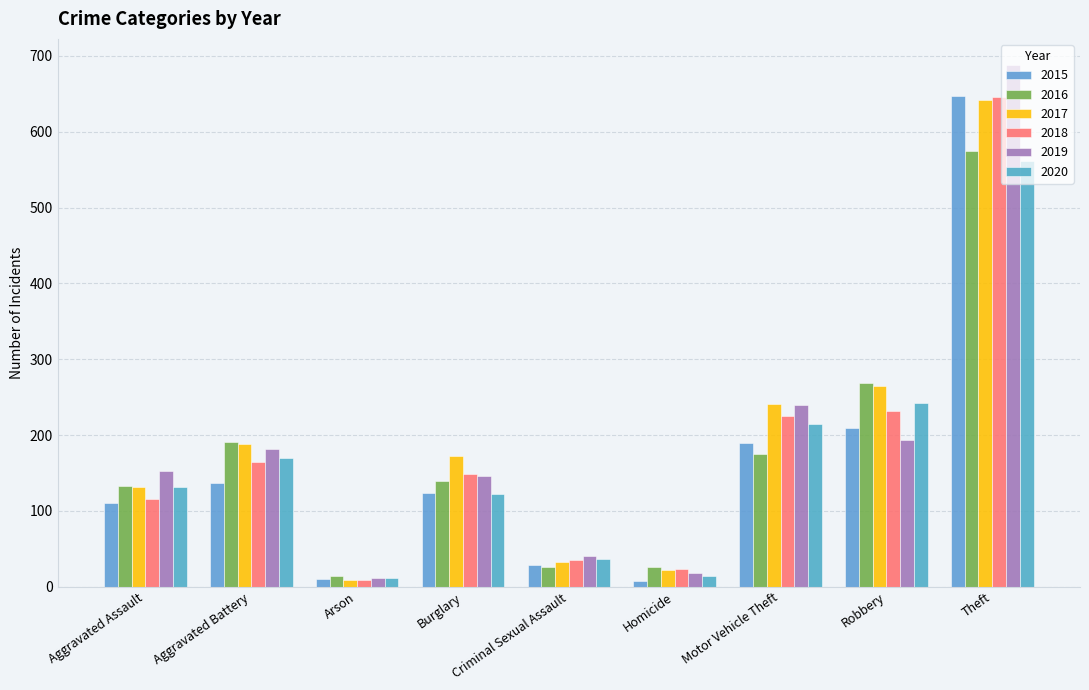

How many values in the 2020 series are below 131?

4